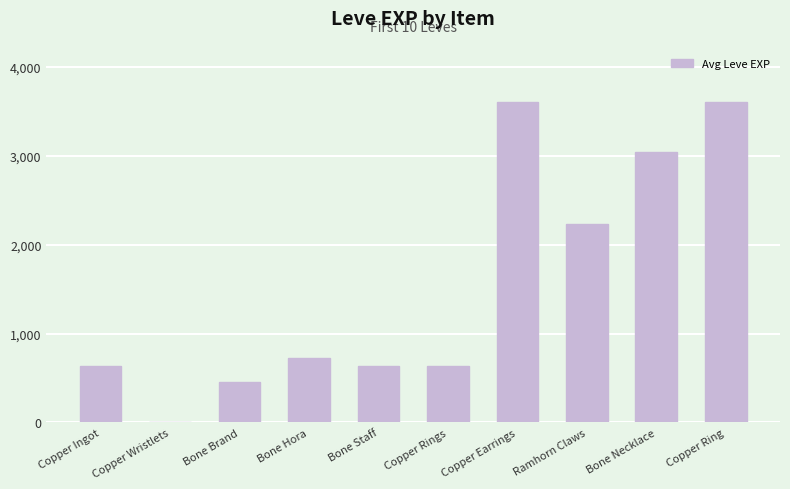

At which label is the value closest to 1800?

Ramhorn Claws